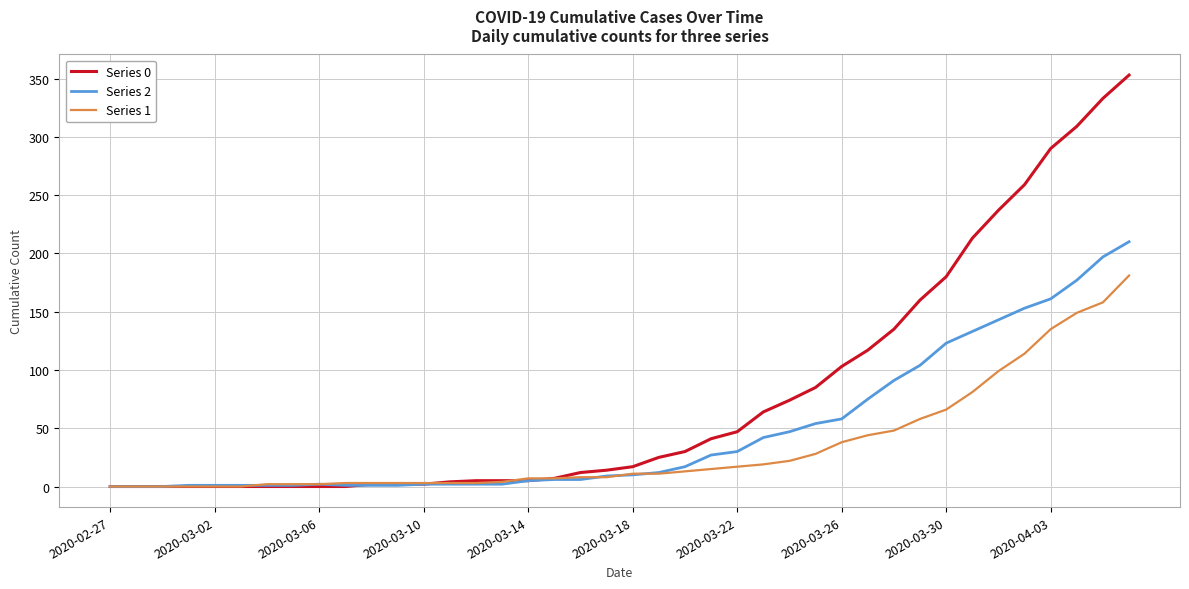

Which series has the largest range (max minus min)?

Series 0